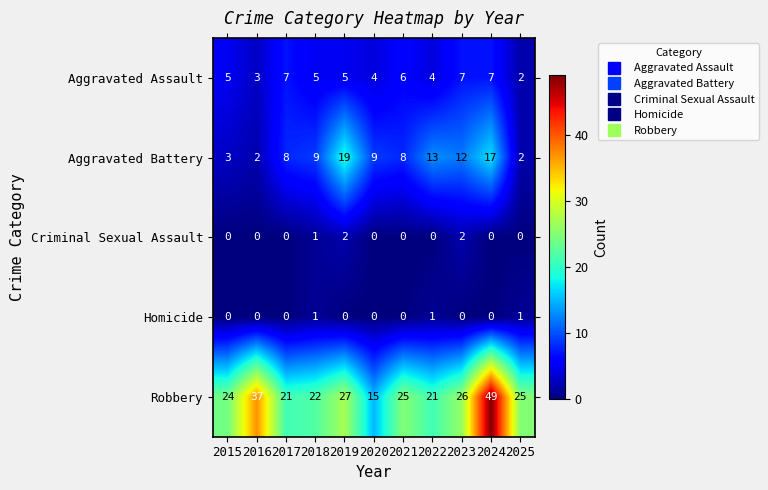

How many data points in Aggravated Battery are less than 9?

5